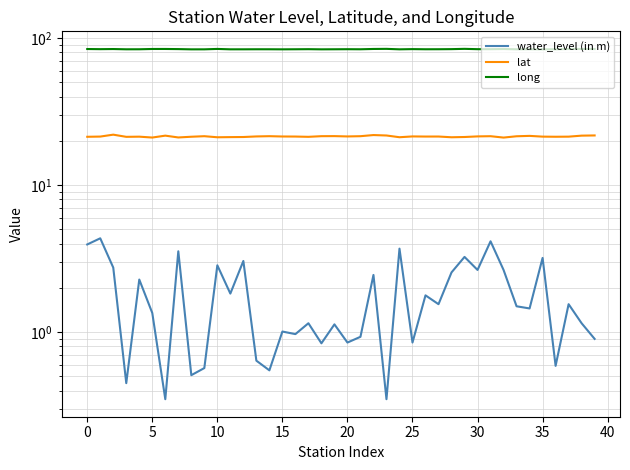

At how many categories does at least one series exceed 65?

40